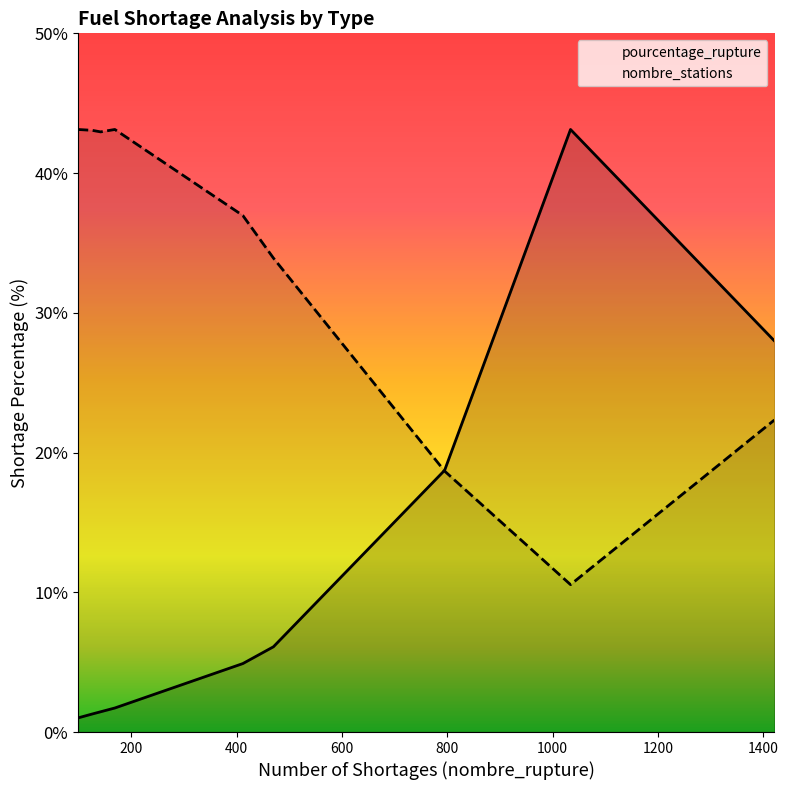

Which series has the largest range (max minus min)?

pourcentage_rupture